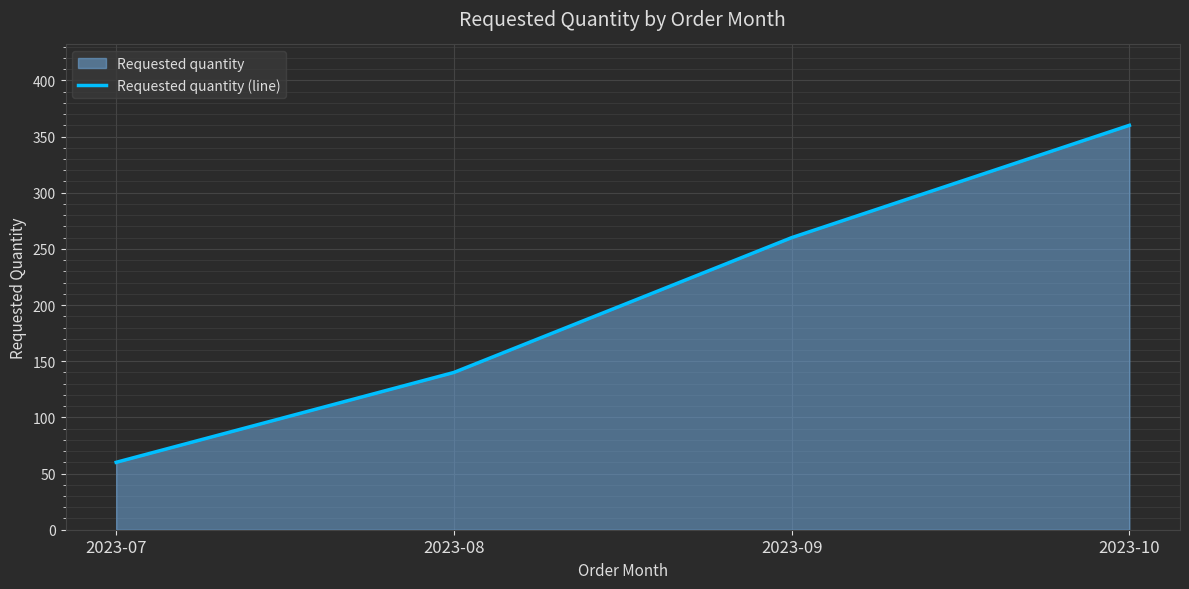

Reading left to right, what are all the values shown in this chart?

2023-07=60	2023-08=140	2023-09=260	2023-10=360